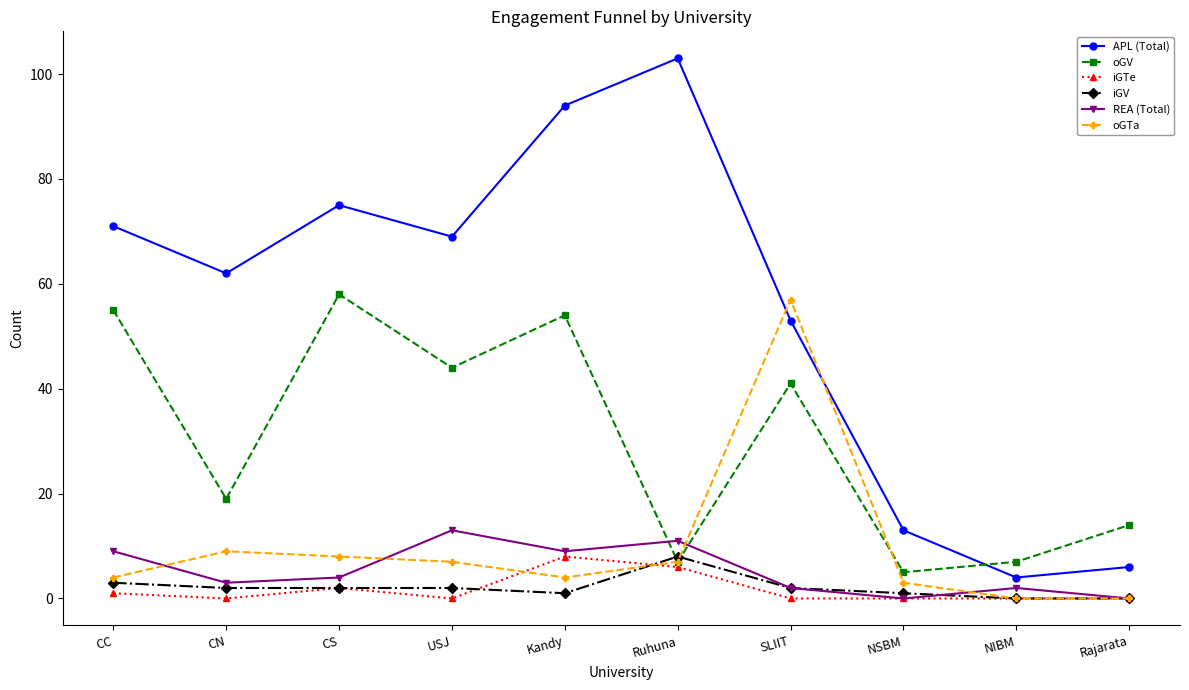

The iGV series shows 6 at Rajarata. True or false?

False